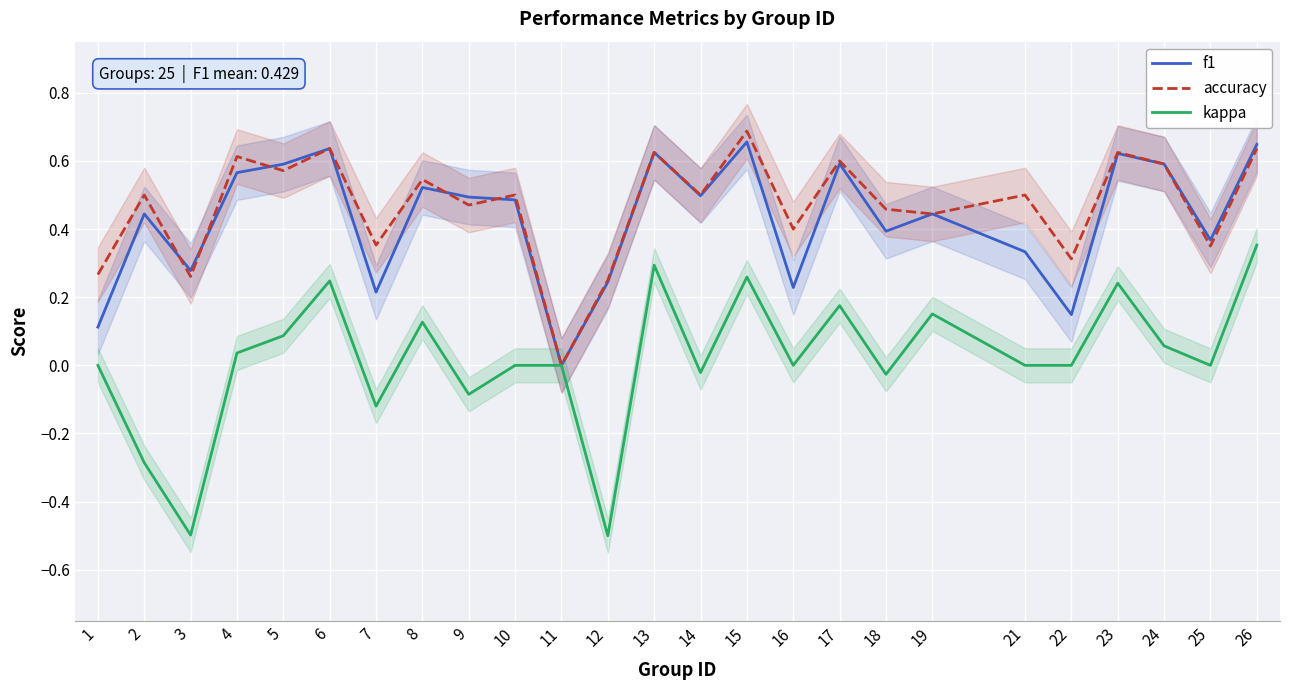

True or false: accuracy and kappa intersect in this chart.

False